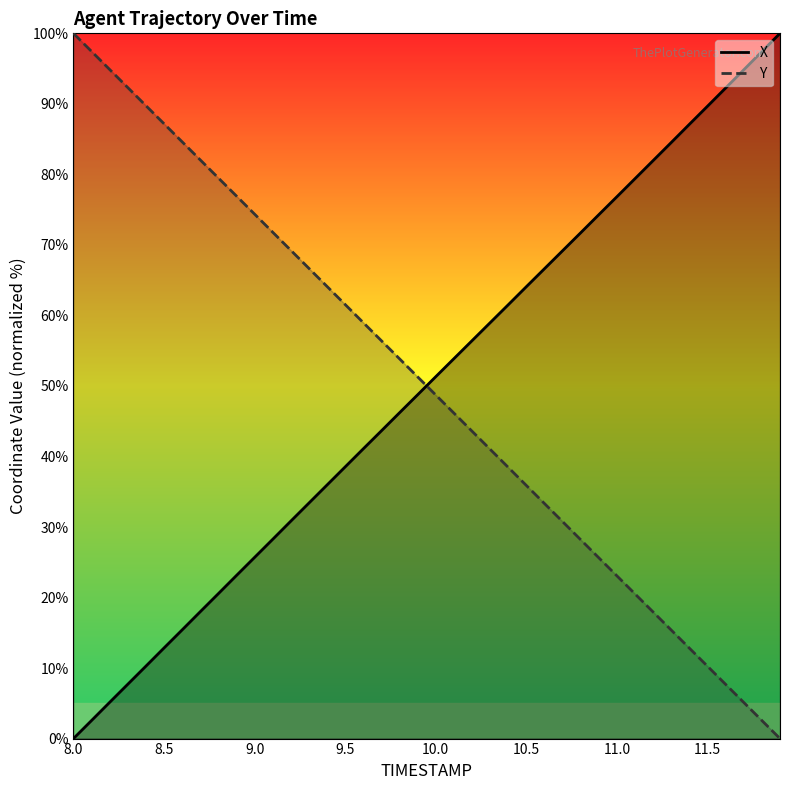

Which series has the largest range (max minus min)?

X